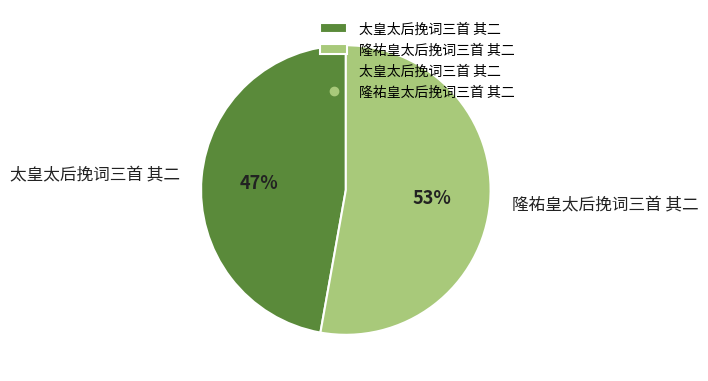

Rank the categories by value from lowest to highest.

太皇太后挽词三首 其二, 隆祐皇太后挽词三首 其二